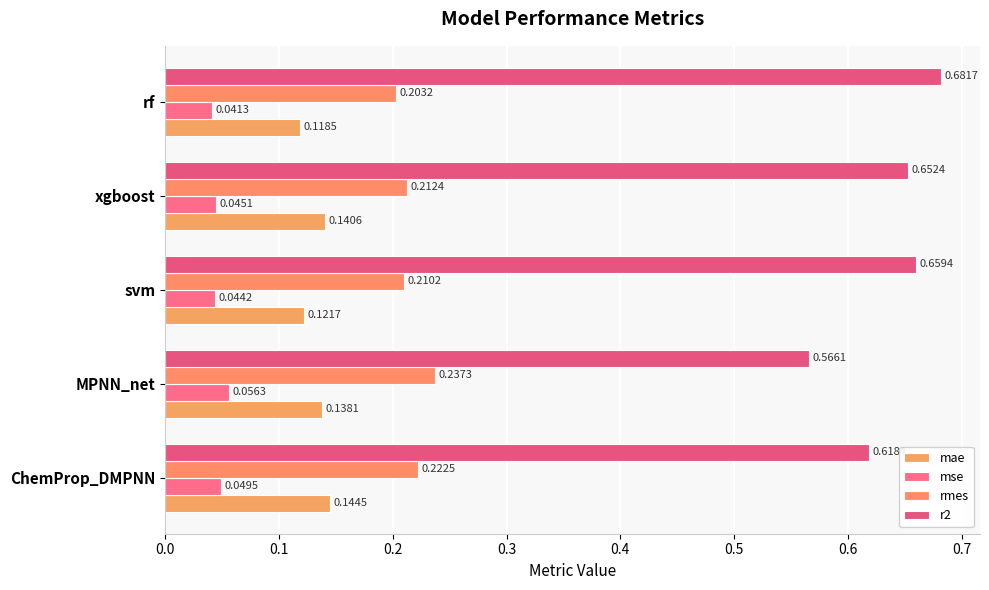

What is the greatest value displayed?

0.7